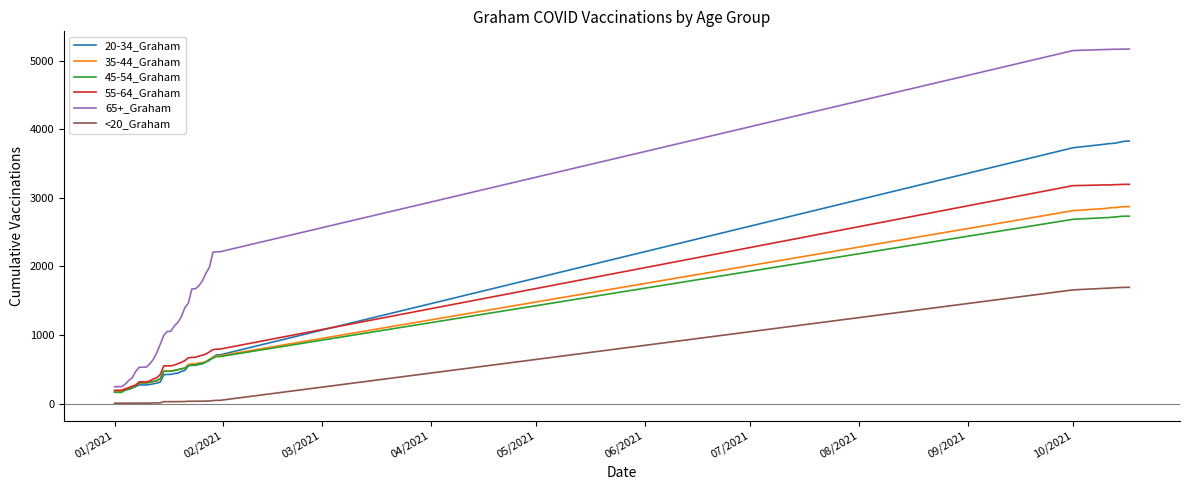

How many series are shown in this chart?

6